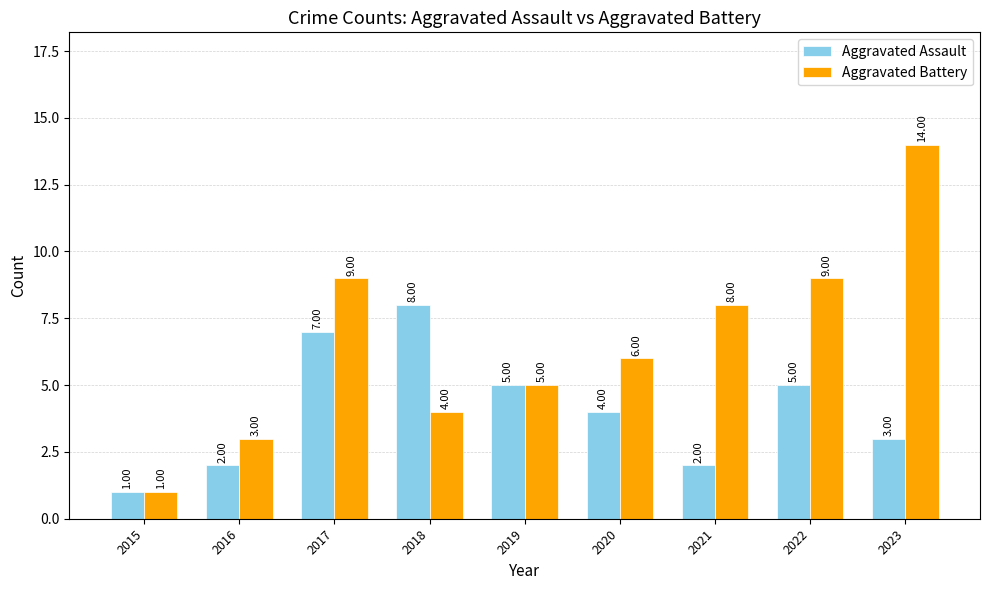

Which series has the largest range (max minus min)?

Aggravated Battery